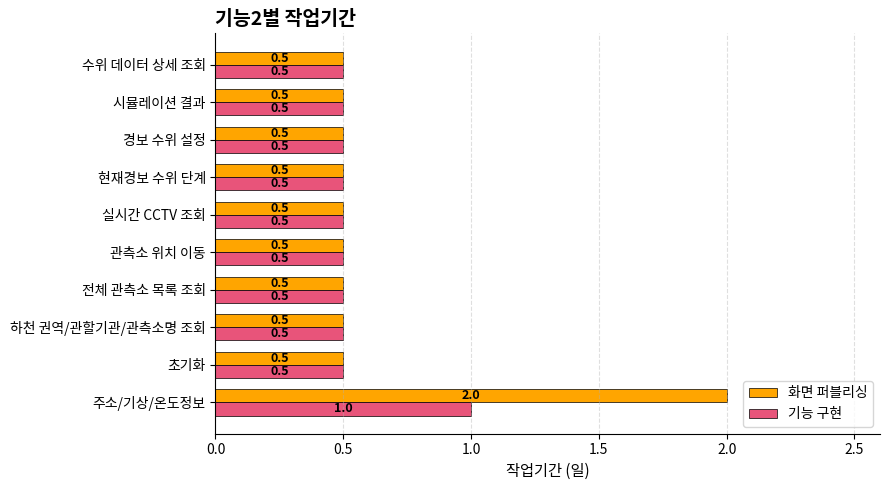

List the series in order of their peak value, highest first.

화면 퍼블리싱, 기능 구현